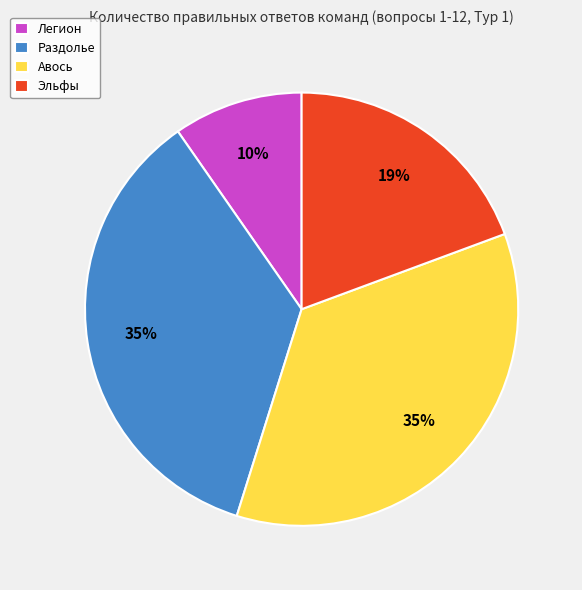

Combined, do Авось and Эльфы account for over 50%?

Yes